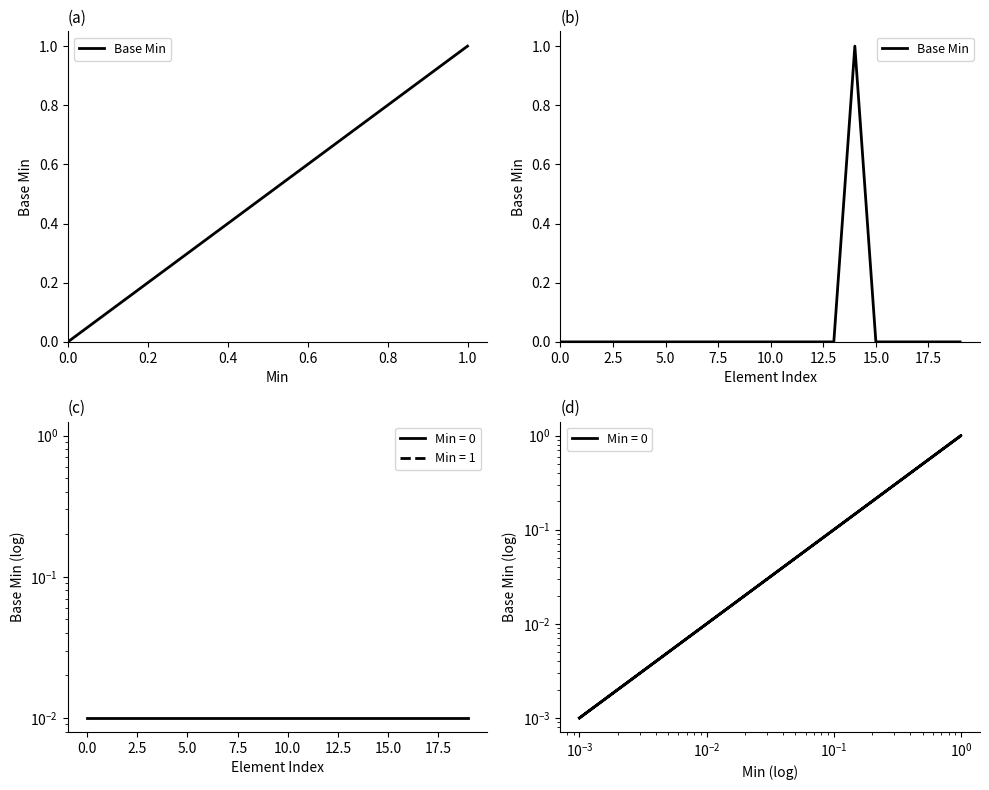

Does the chart have visible grid lines?

No